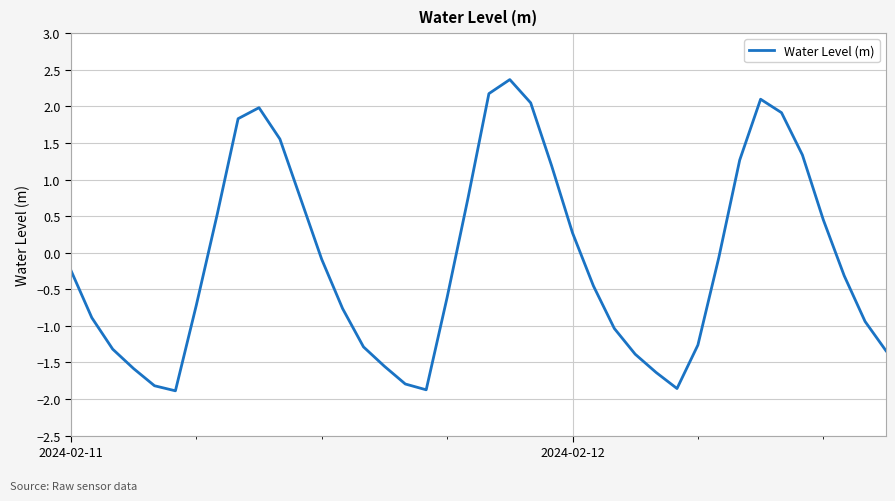

What is the difference between the maximum and minimum values?

4.3